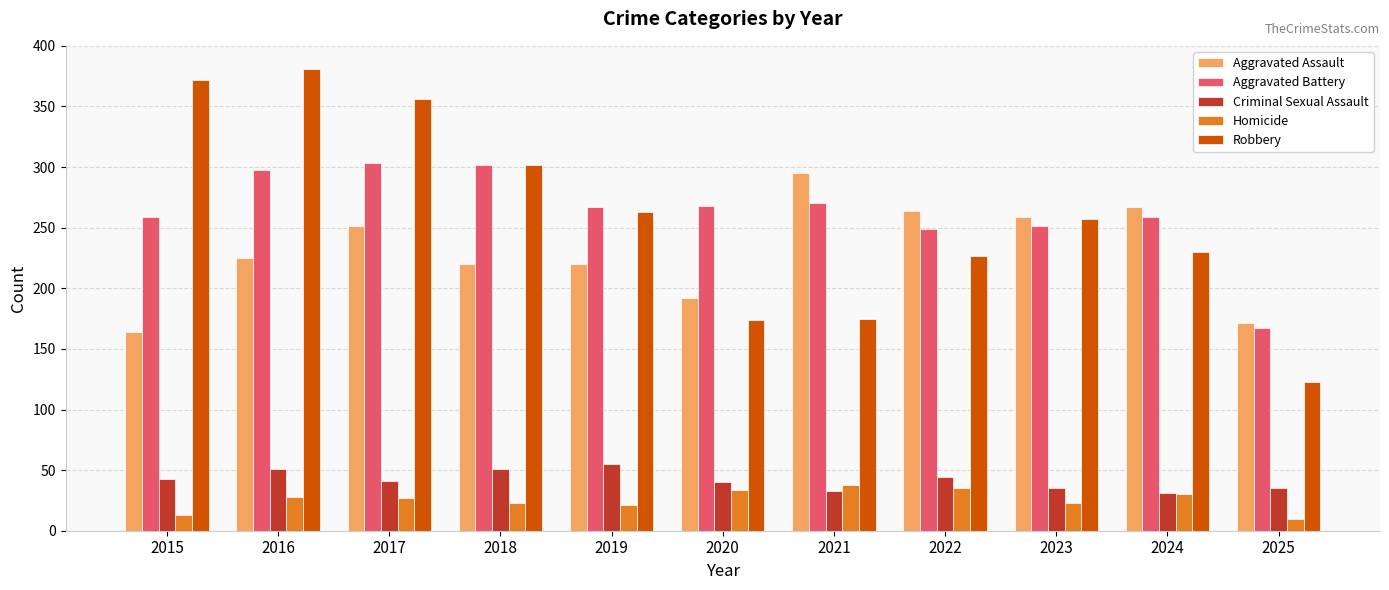

Which series has the largest range (max minus min)?

Robbery